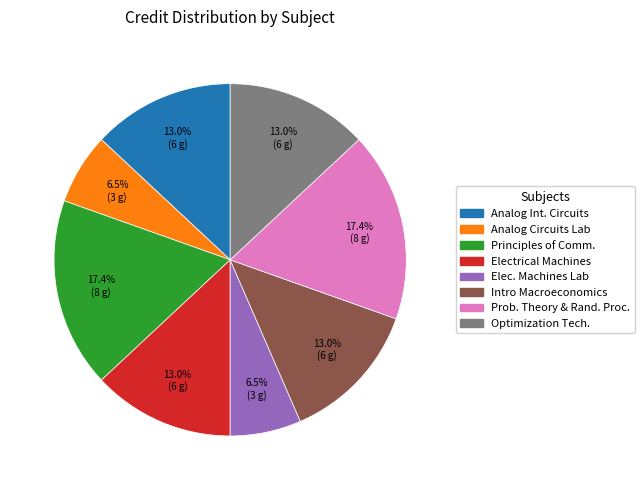

Is there a majority slice in this chart?

No